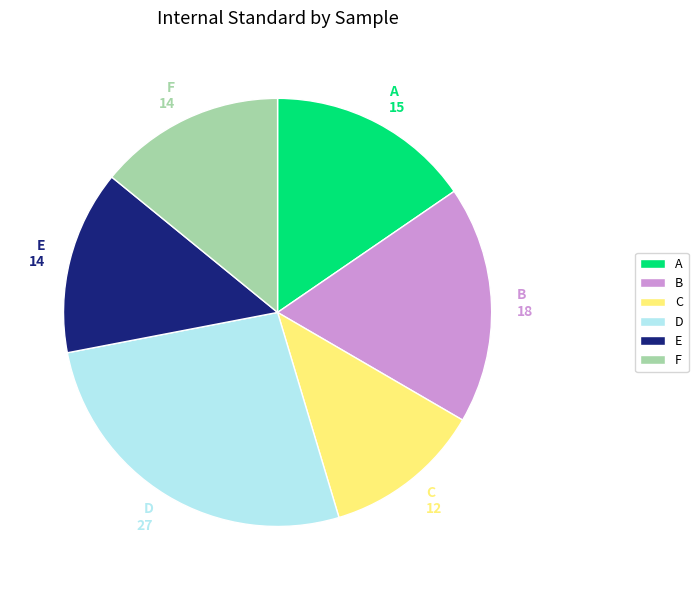

Approximately how many times larger is the value at E compared to C?

1.2